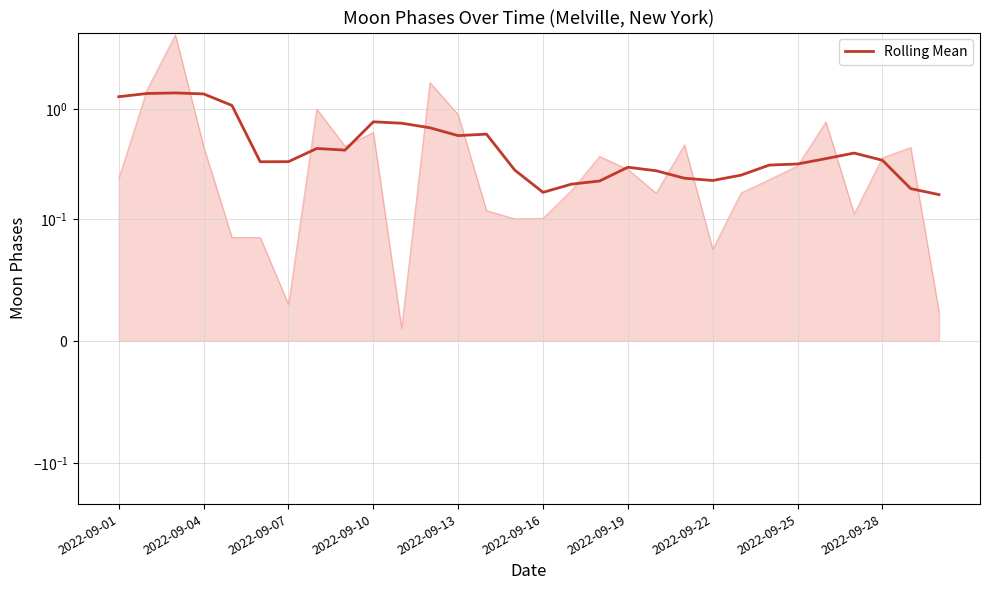

True or false: the data shows 0.6 at 13.

True